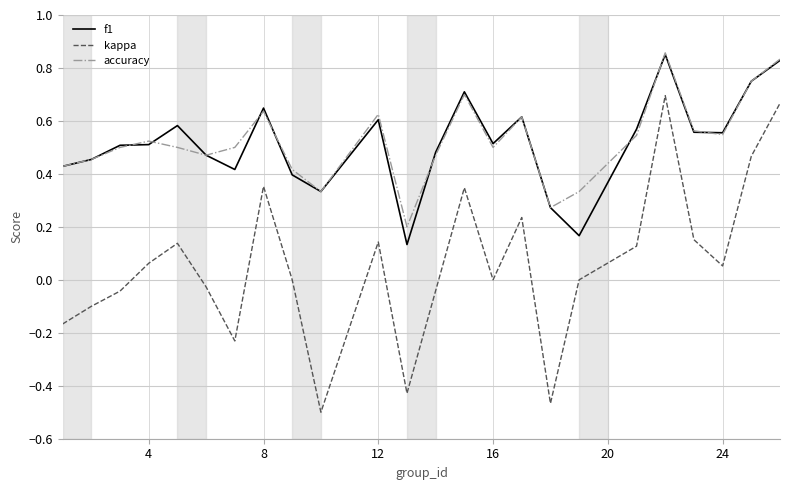

In accuracy, how many points are higher than both neighbors (excluding endpoints)?

6